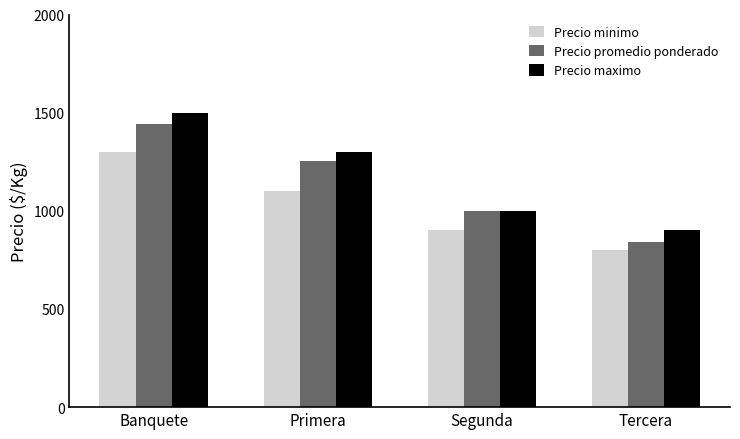

At how many categories does at least one series exceed 1360?

1